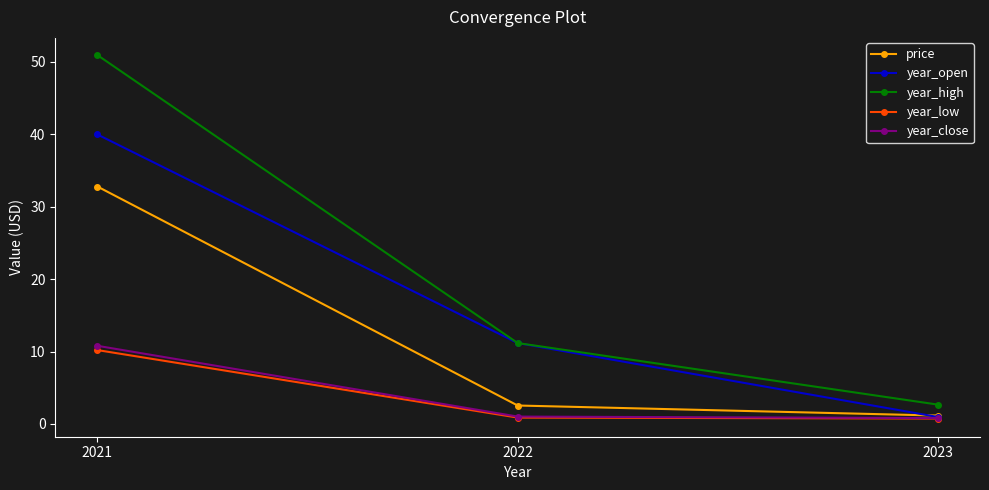

Is it true that year_open equals 58.3 at 2021?

False